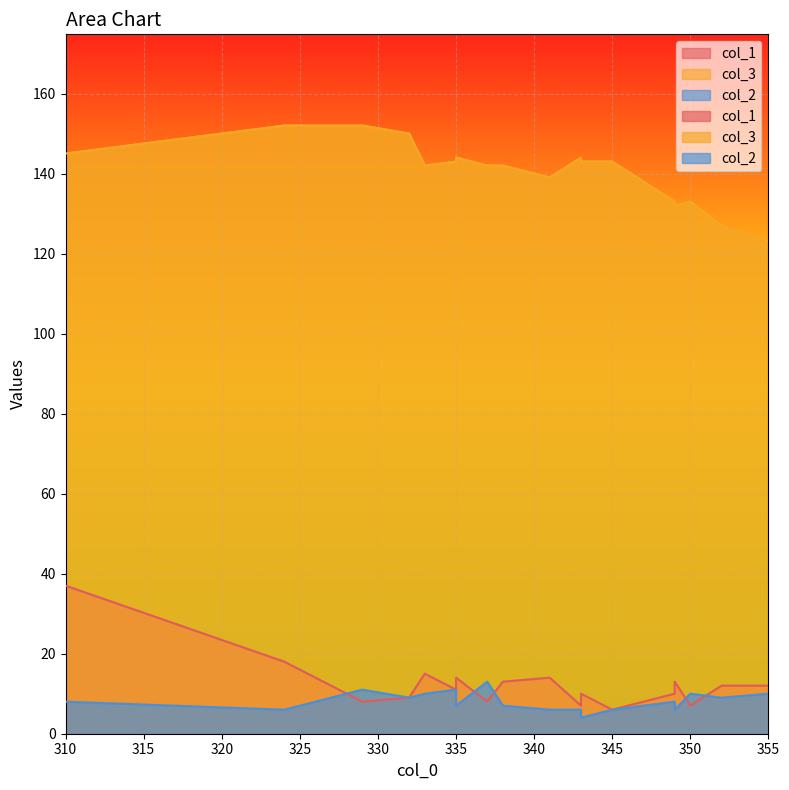

True or false: col_2 and col_3 cross at least once.

False